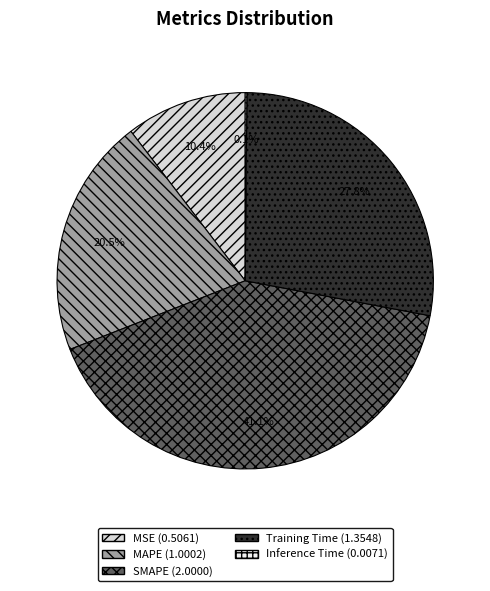

What is the largest slice in the pie chart?

SMAPE